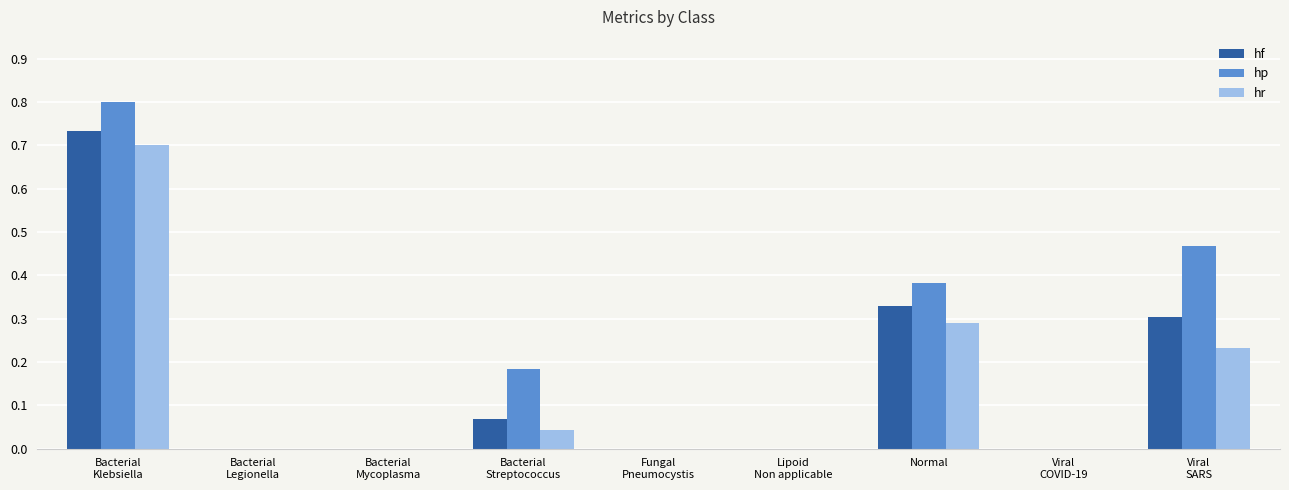

What is the sum of all hr values?

1.3